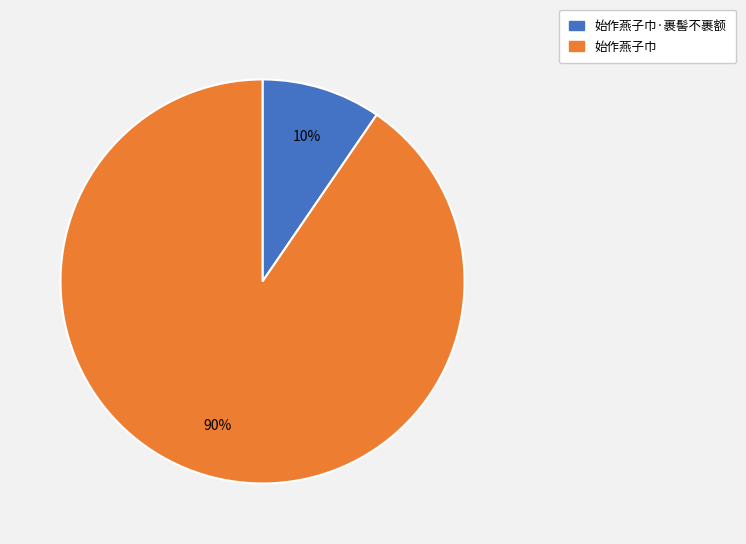

To the nearest percent, what is the average slice percentage?

50%